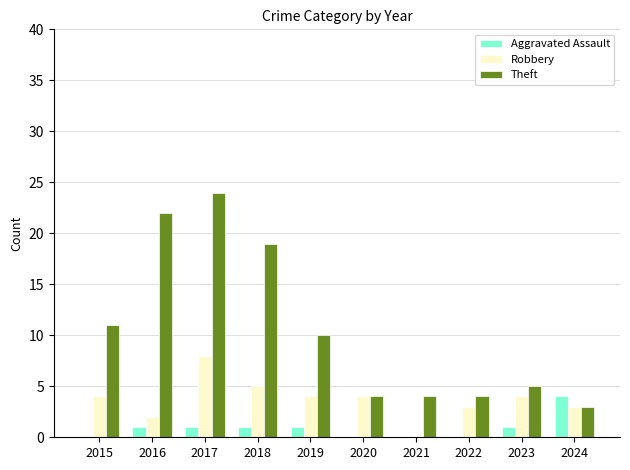

What are all the series names shown in the legend?

Aggravated Assault, Robbery, Theft